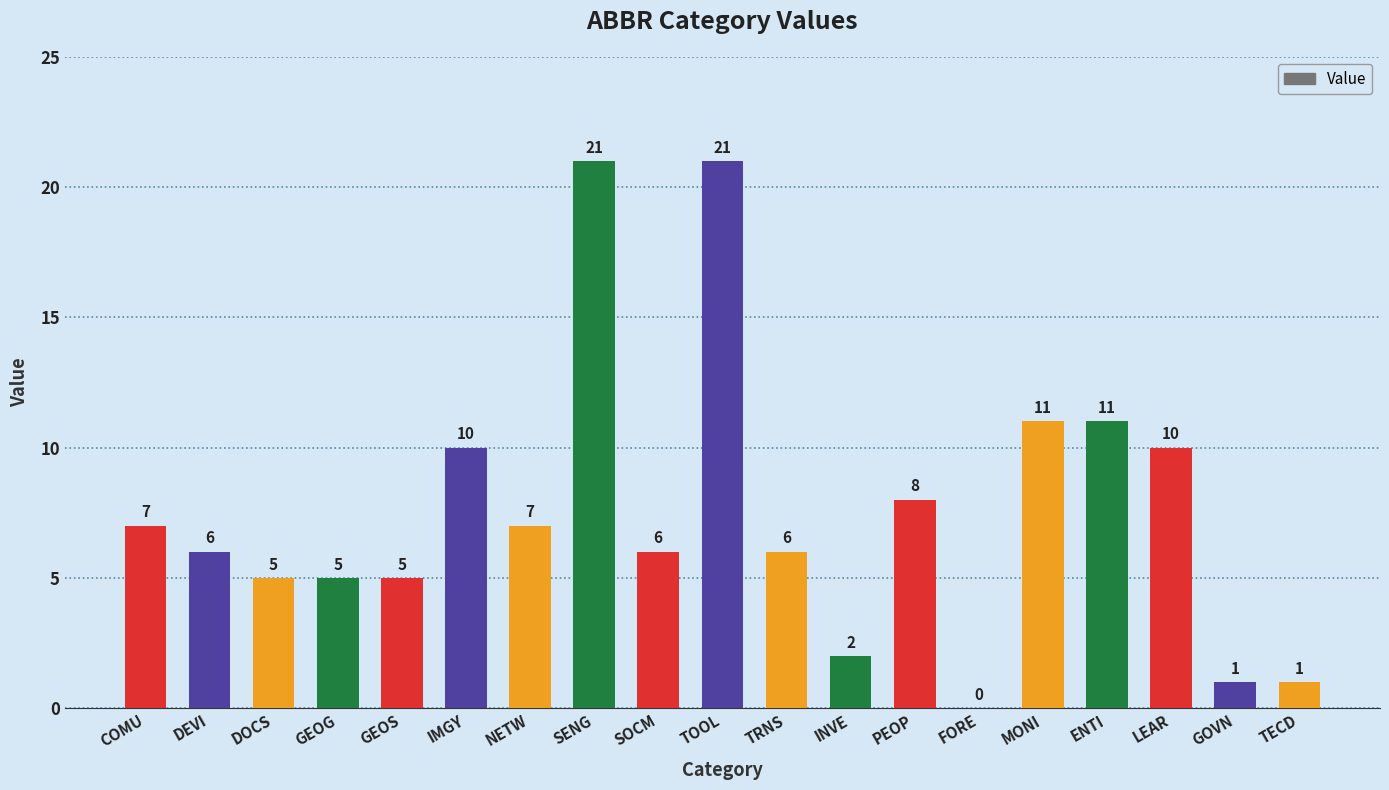

How many positive values are there?

18